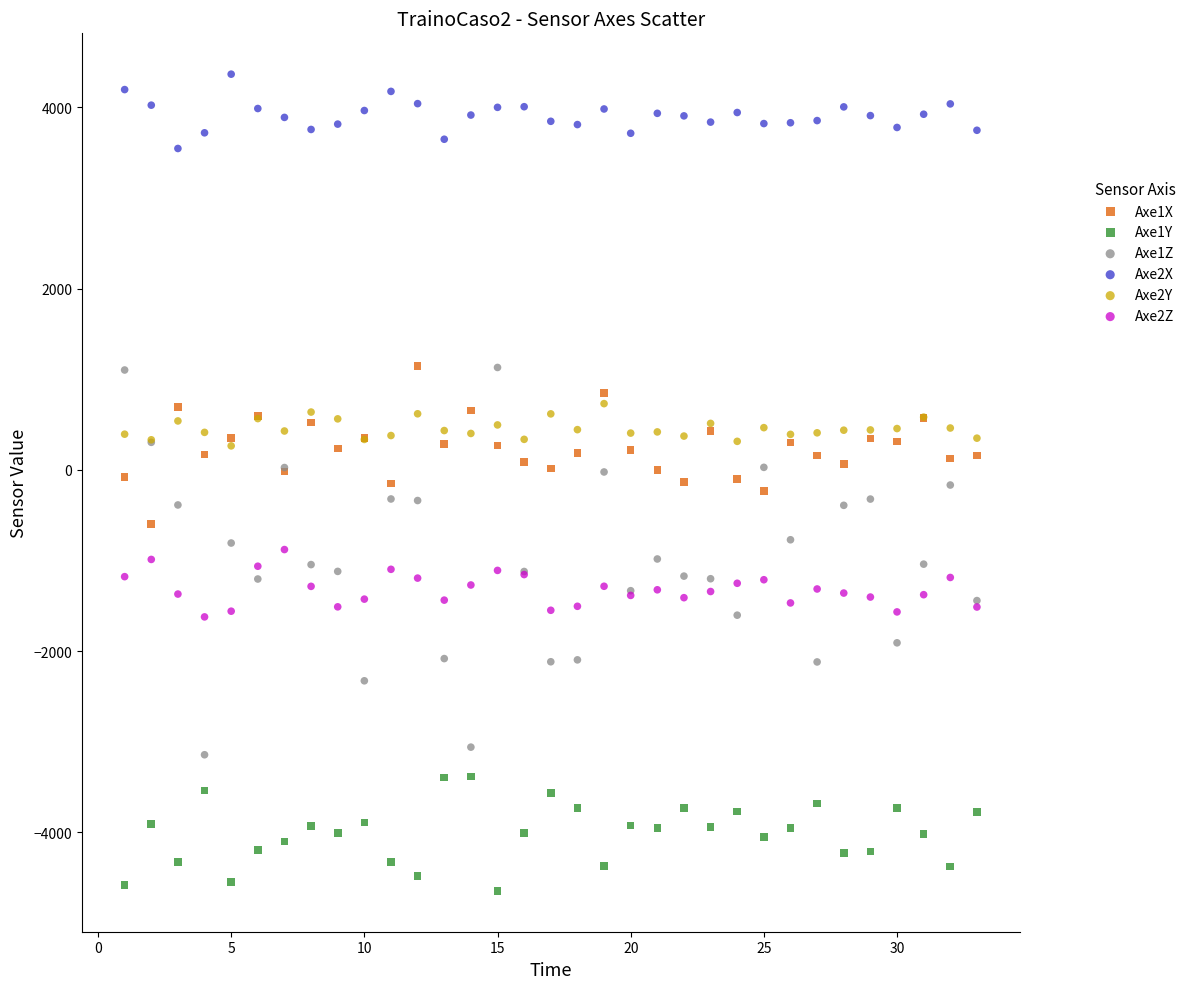

What are all the series names shown in the legend?

Axe1X, Axe1Y, Axe1Z, Axe2X, Axe2Y, Axe2Z